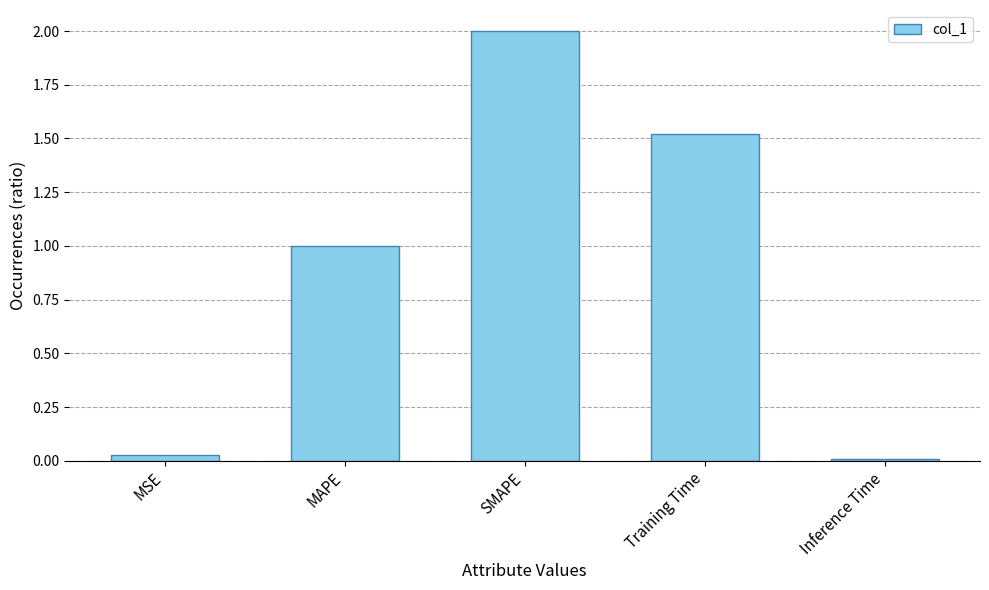

The value at MSE is 0.0. True or false?

True